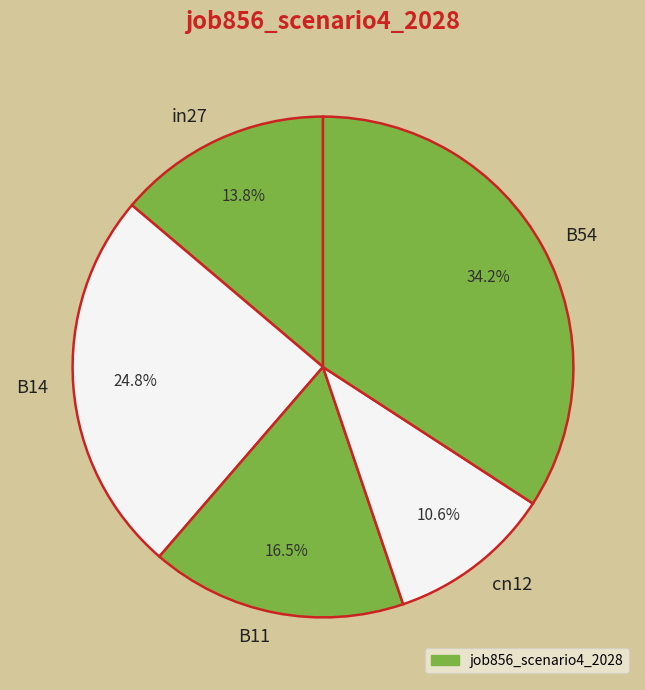

Rank the categories by value from highest to lowest.

B54, B14, B11, in27, cn12